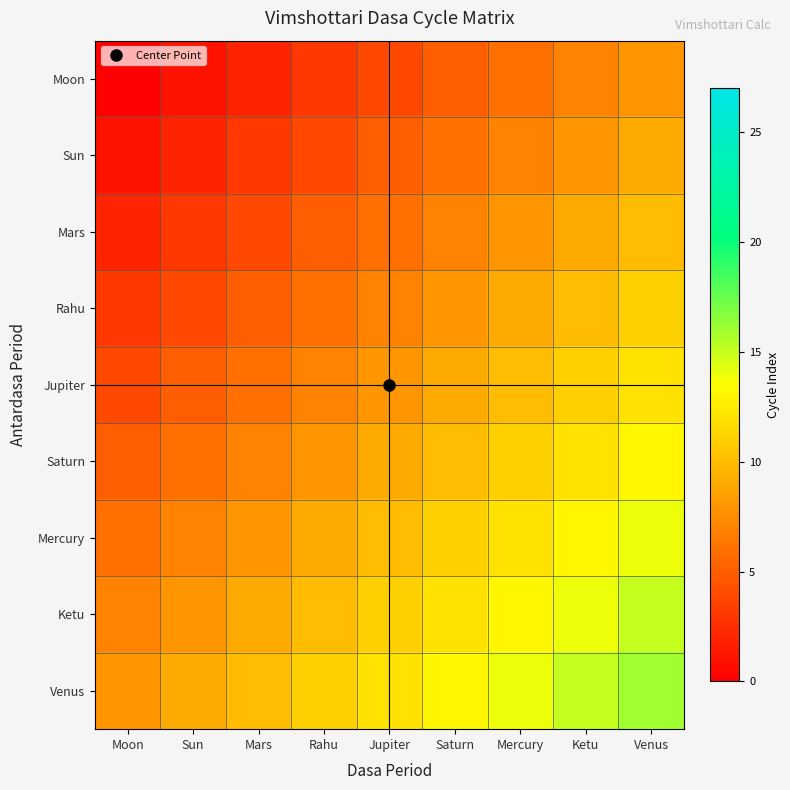

What is the total value across all series at Sun?

45